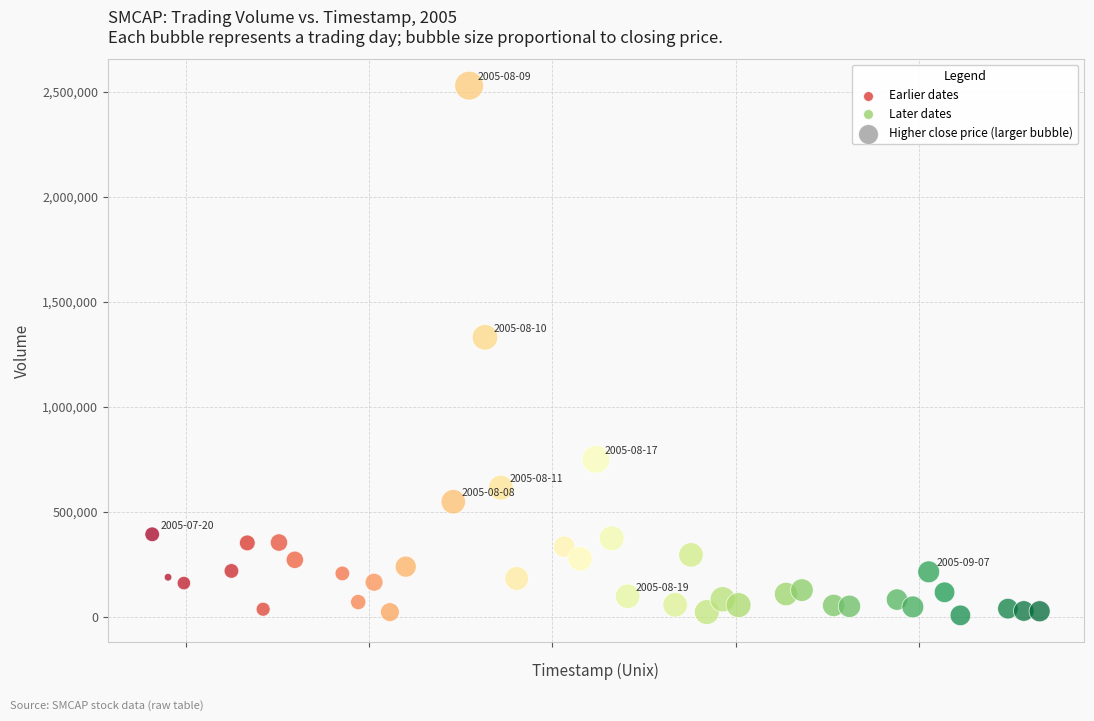

What Y value in the scatter plot is closest to 1267438?

1330337